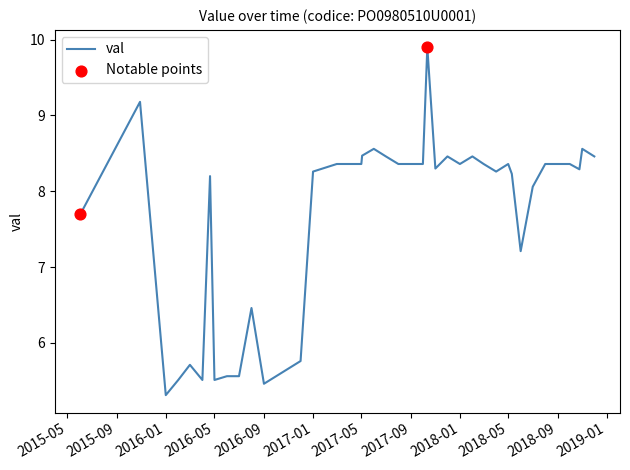

What is the smallest value displayed?

5.3